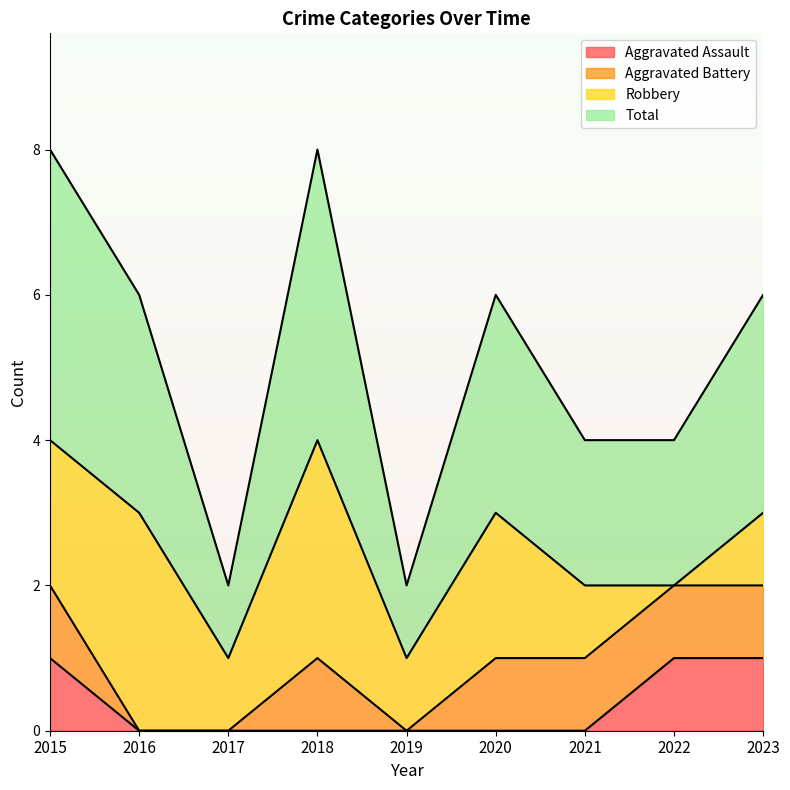

Where is Aggravated Assault nearest to the value 0?

2016